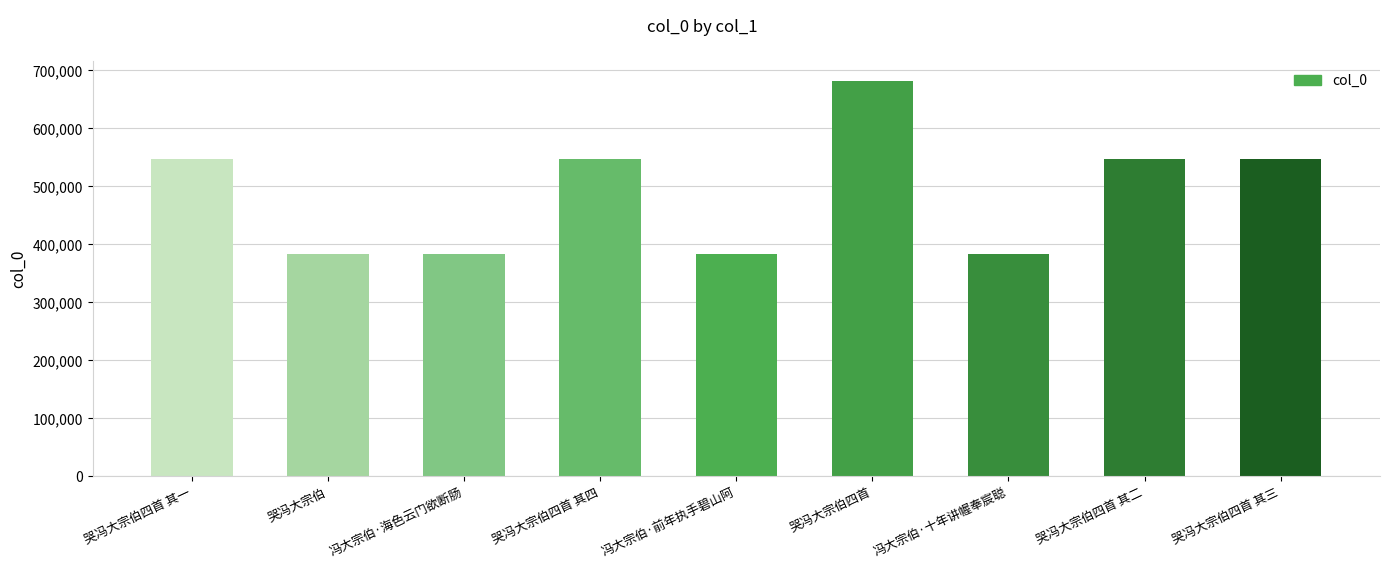

What is the ratio of the value at 哭冯大宗伯四首 to the value at 哭冯大宗伯四首 其一?

1.2